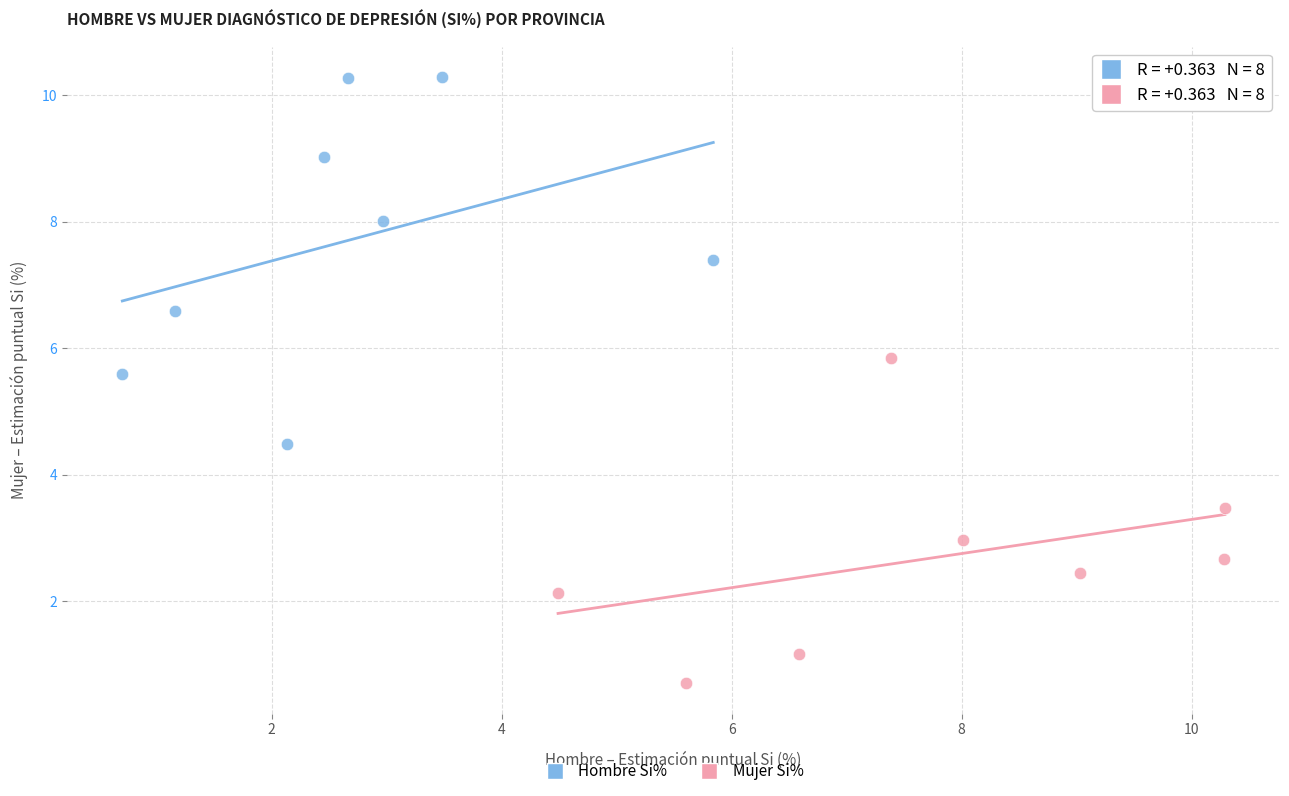

What are all the series names shown in the legend?

Hombre Si%, Mujer Si%